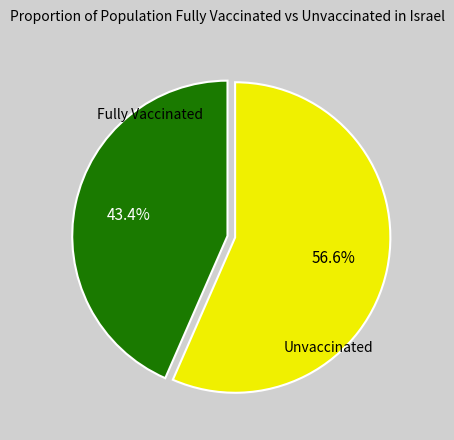

Does any single category account for the majority?

Yes